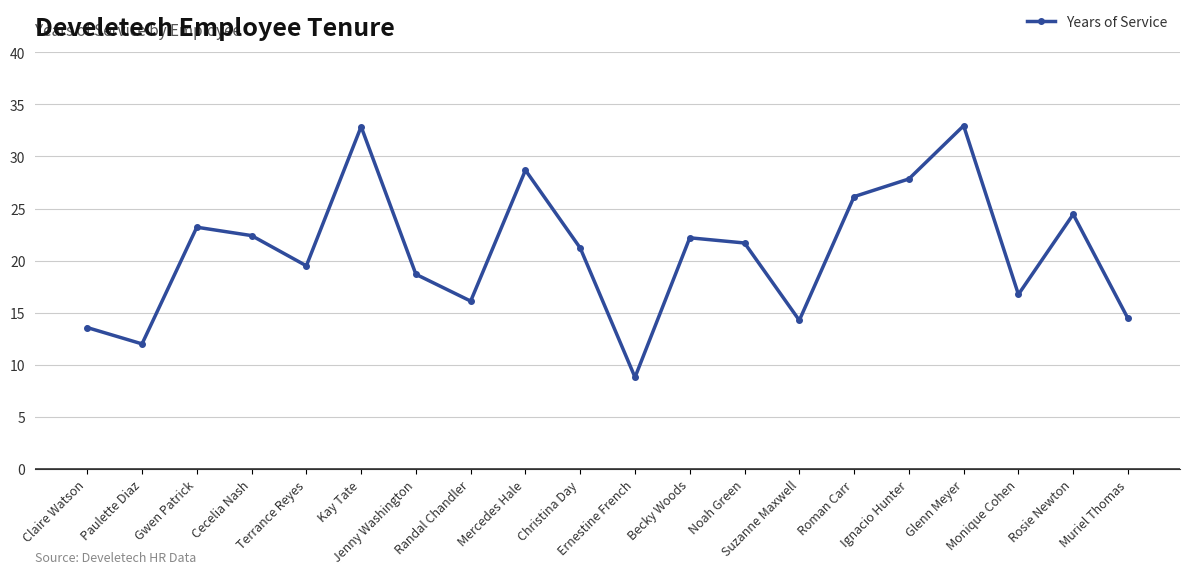

What is the sum of the values at Noah Green and Glenn Meyer?

54.6